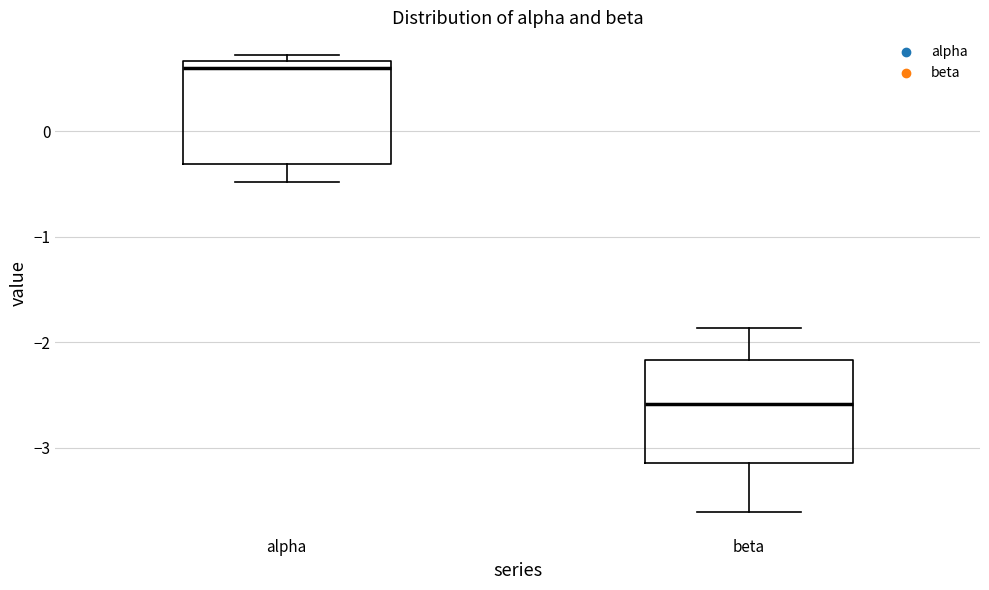

Which box has the highest median line?

alpha